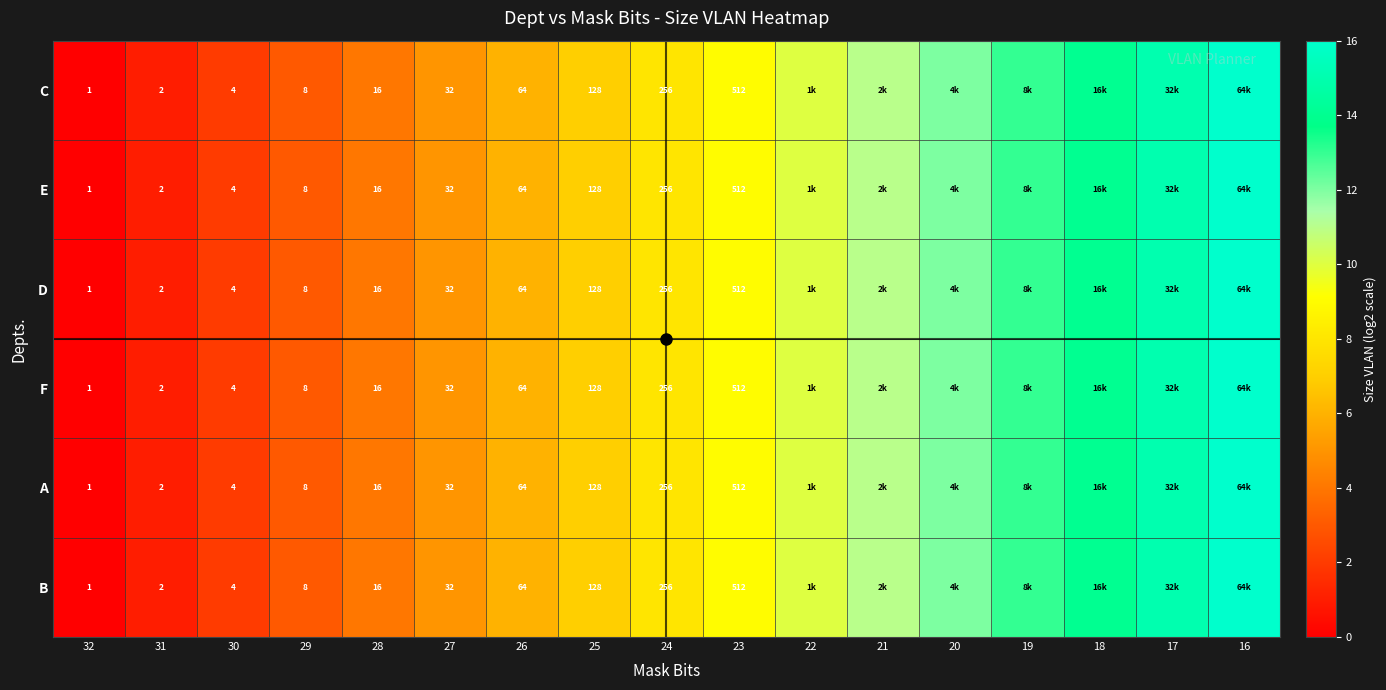

Count the number of categories in the chart.

17